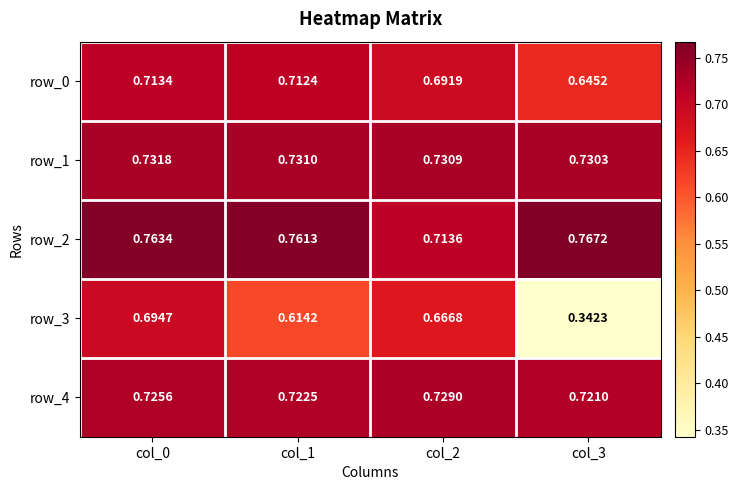

What is the total value across all series at col_2?

3.5